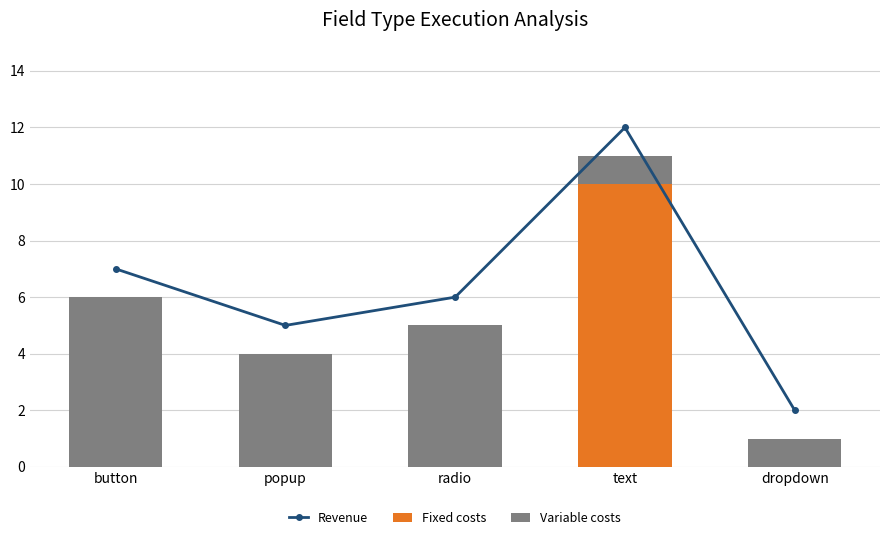

What is the greatest value displayed?

12